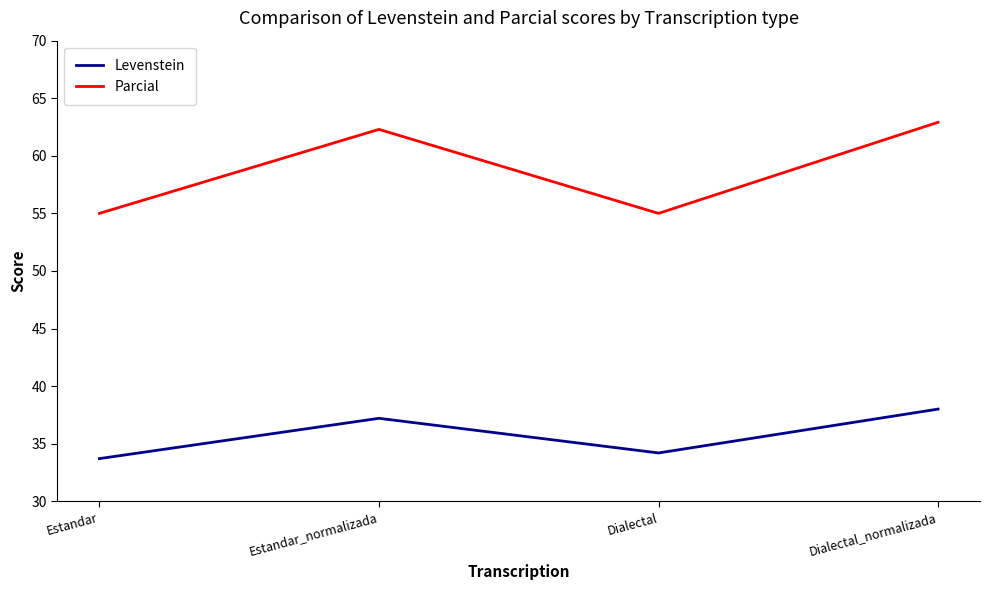

How many categories are shown in the chart?

4